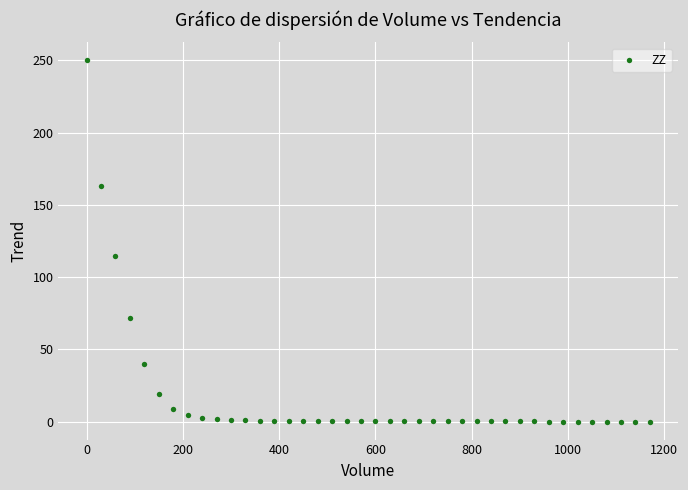

What Y value in the scatter plot is closest to 125?

114.8